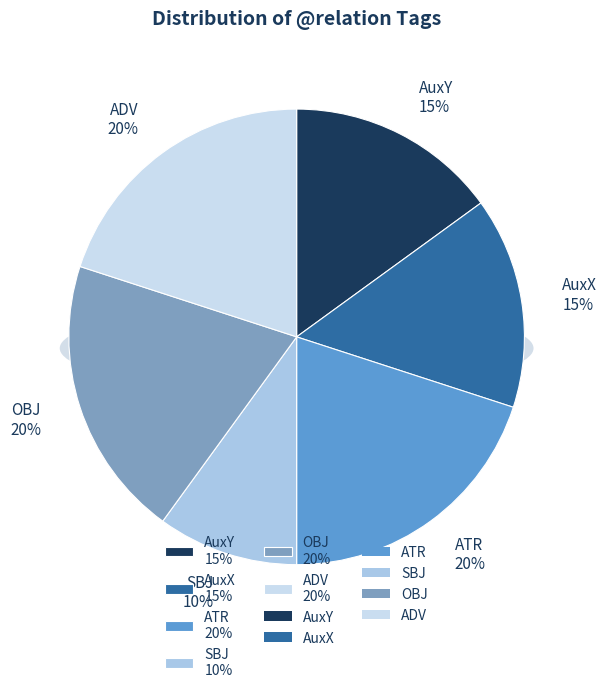

What percentage is the ATR slice, to the nearest percent?

20%